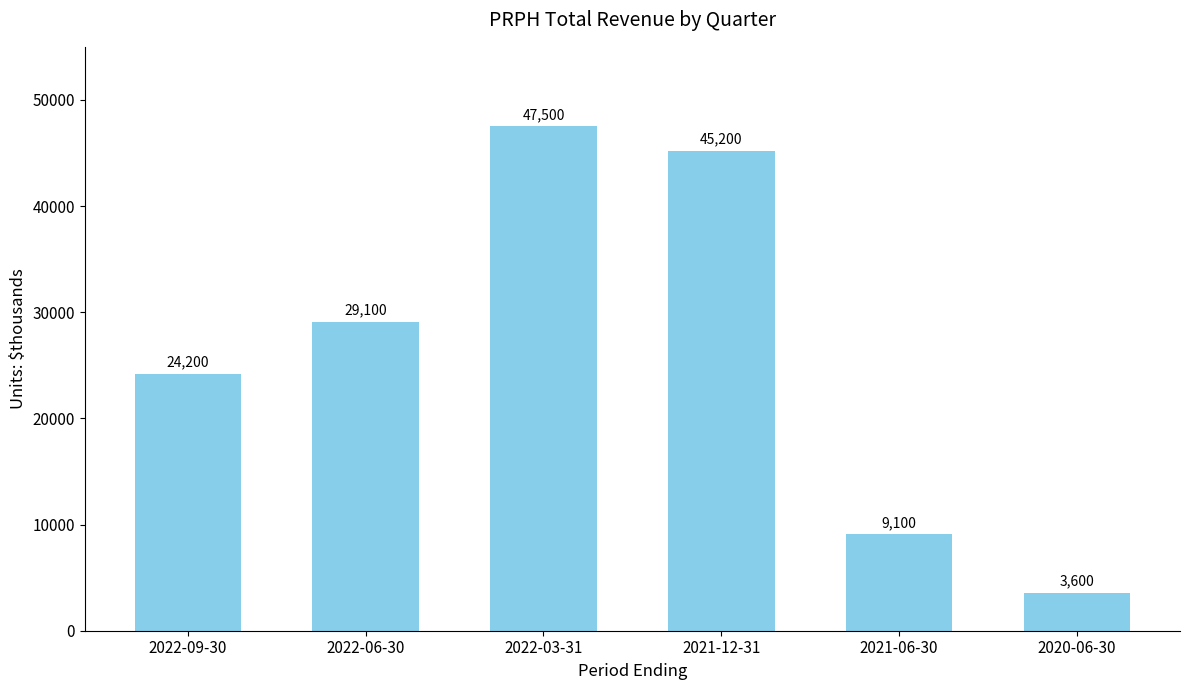

List the labels in order of value, smallest first.

2020-06-30, 2021-06-30, 2022-09-30, 2022-06-30, 2021-12-31, 2022-03-31